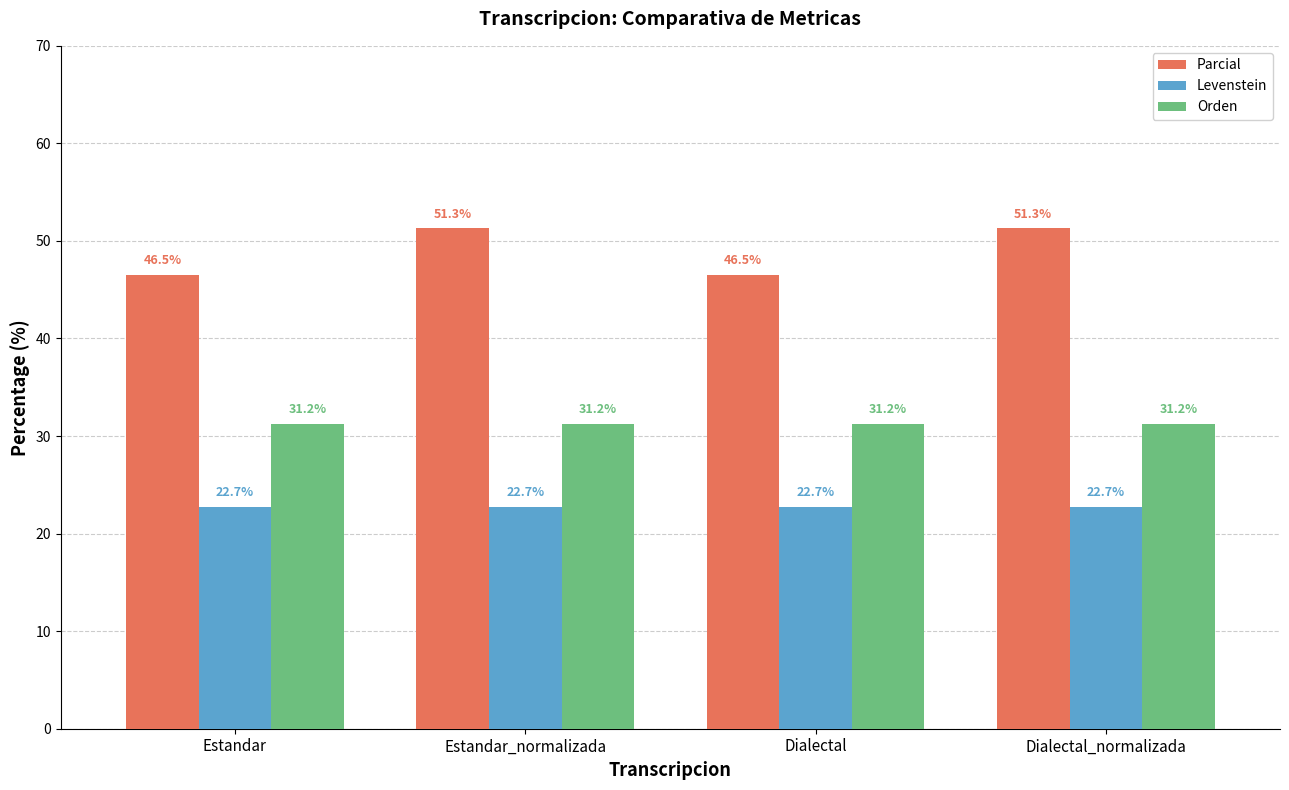

What is the minimum value for Levenstein?

22.7